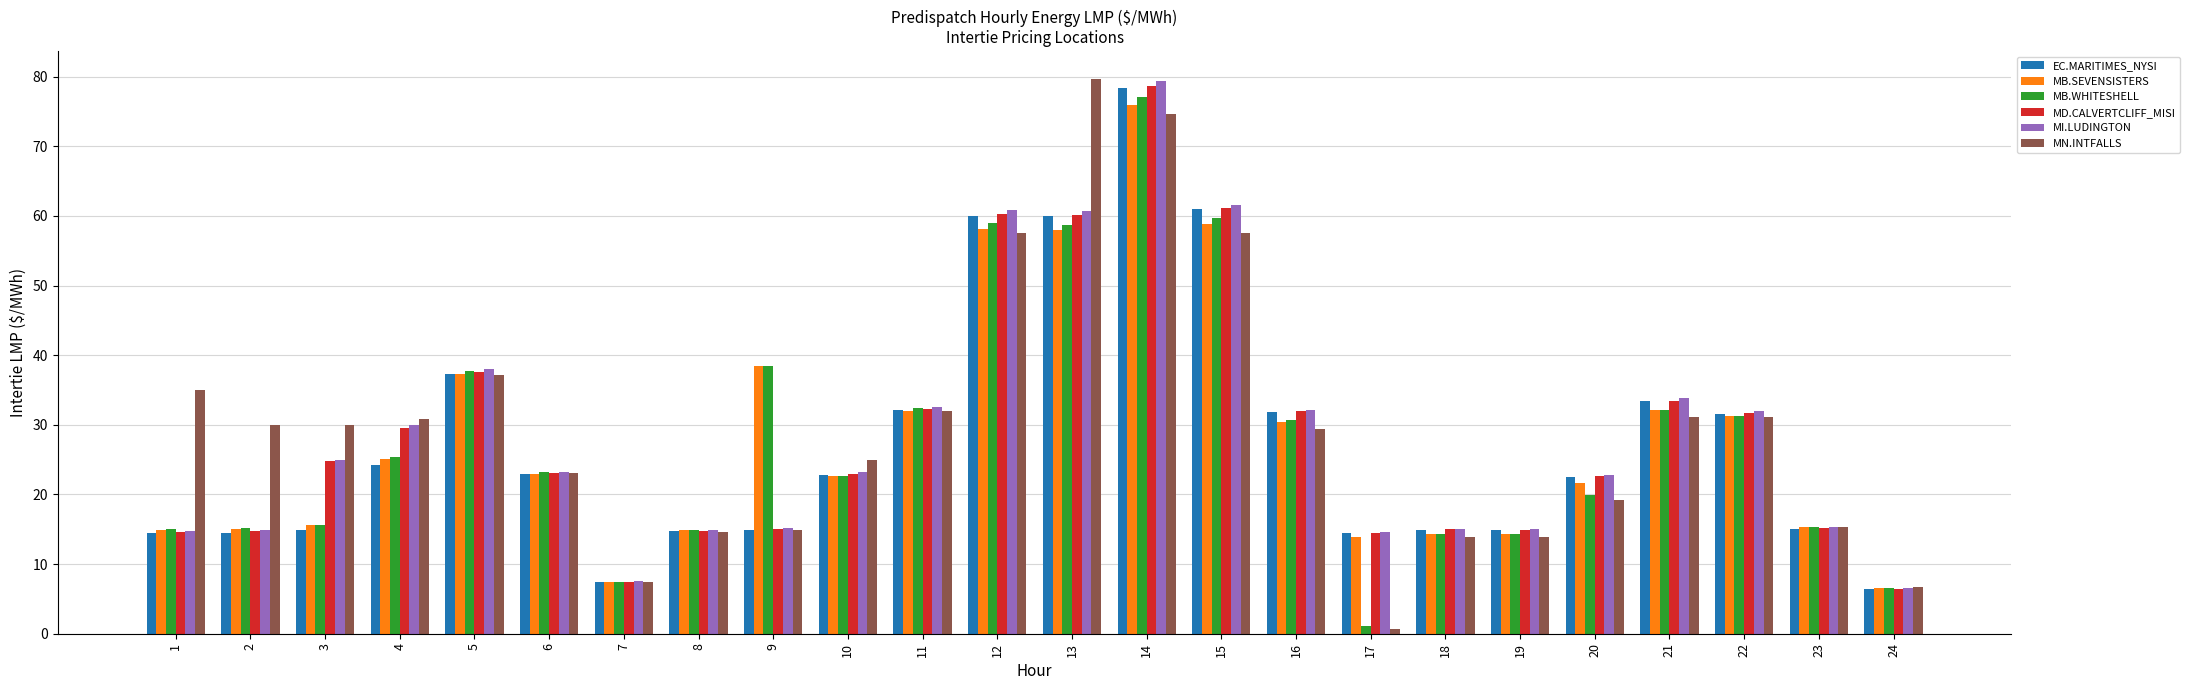

How many bars are there in total?

144